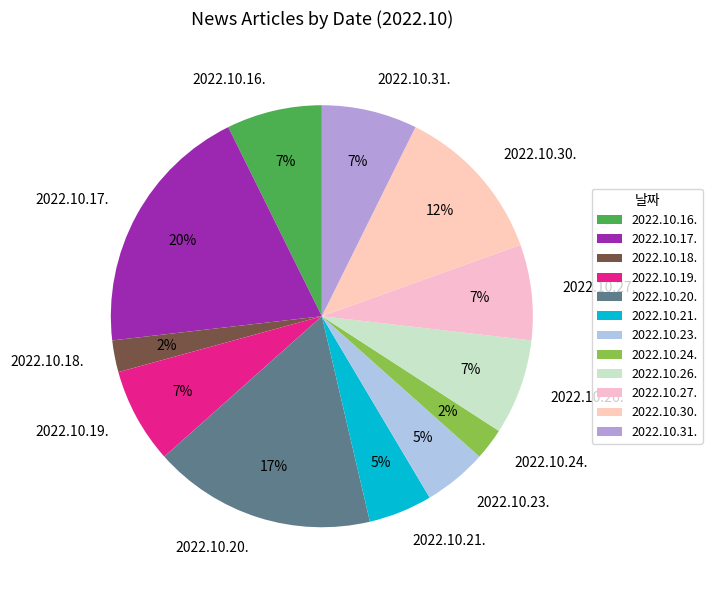

Which has a higher value, 2022.10.17. or 2022.10.23.?

2022.10.17.